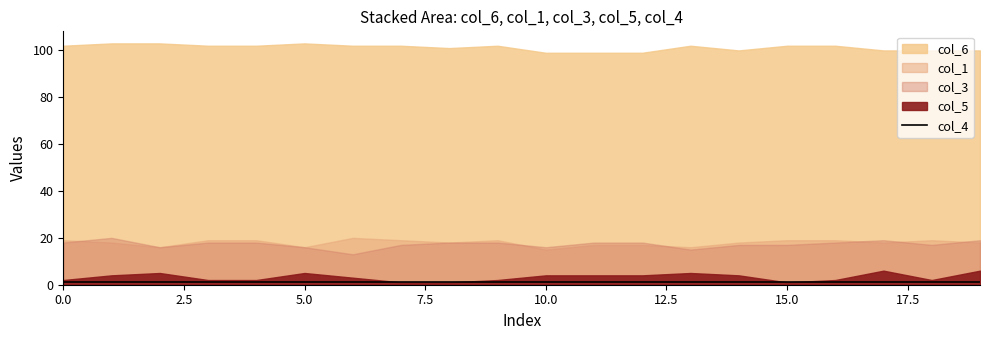

What is the minimum value for col_4?

1